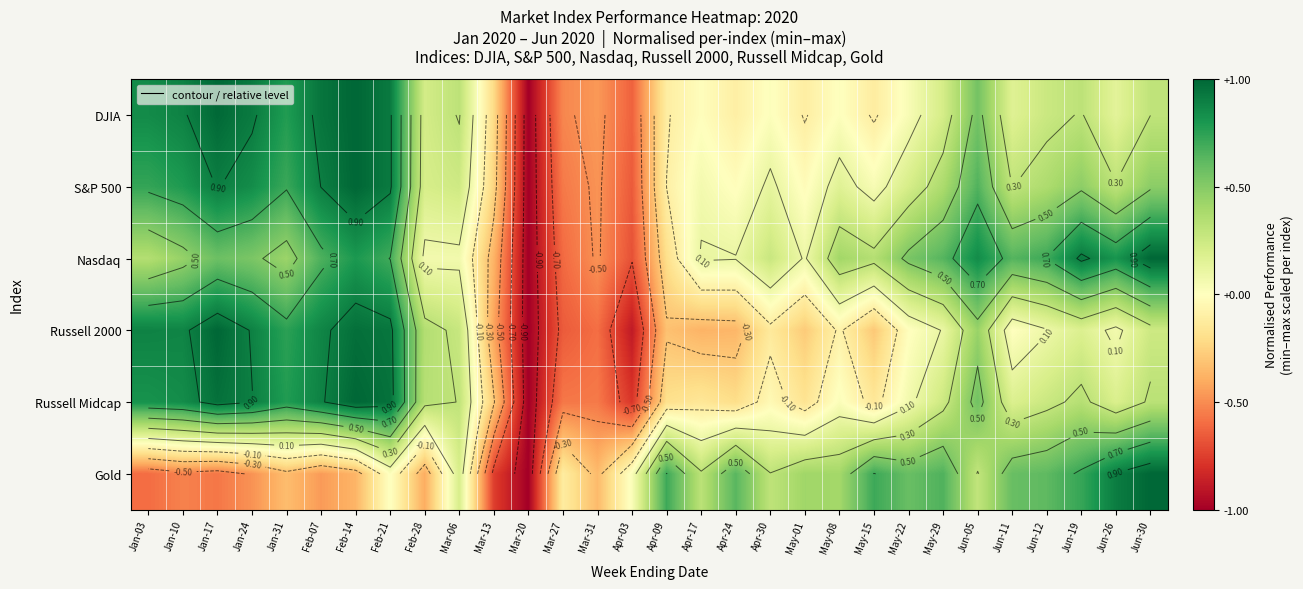

Rank the categories by Nasdaq value from lowest to highest.

Mar-20, Apr-03, Mar-27, Mar-31, Mar-13, Apr-09, Feb-28, Mar-06, May-01, Apr-24, Apr-17, Apr-30, May-15, Jan-03, May-08, Jan-31, Jan-10, Jan-24, May-22, Jan-17, May-29, Jun-11, Feb-07, Feb-21, Jun-12, Feb-14, Jun-26, Jun-05, Jun-19, Jun-30